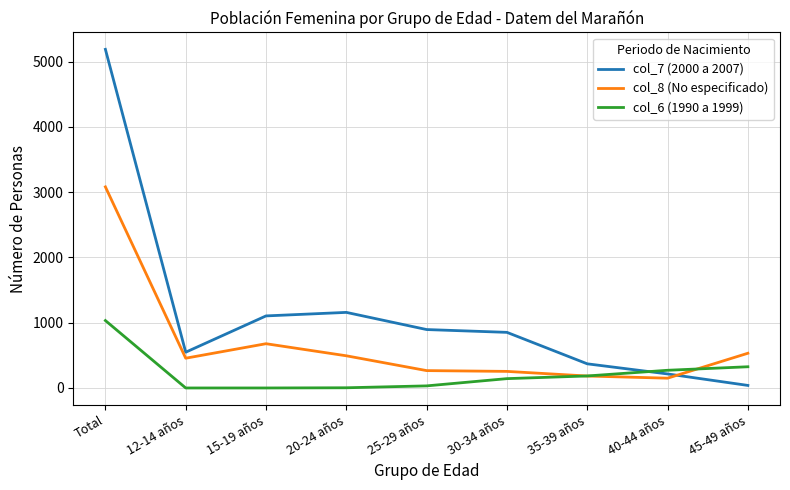

What is the maximum value shown in the chart?

5188